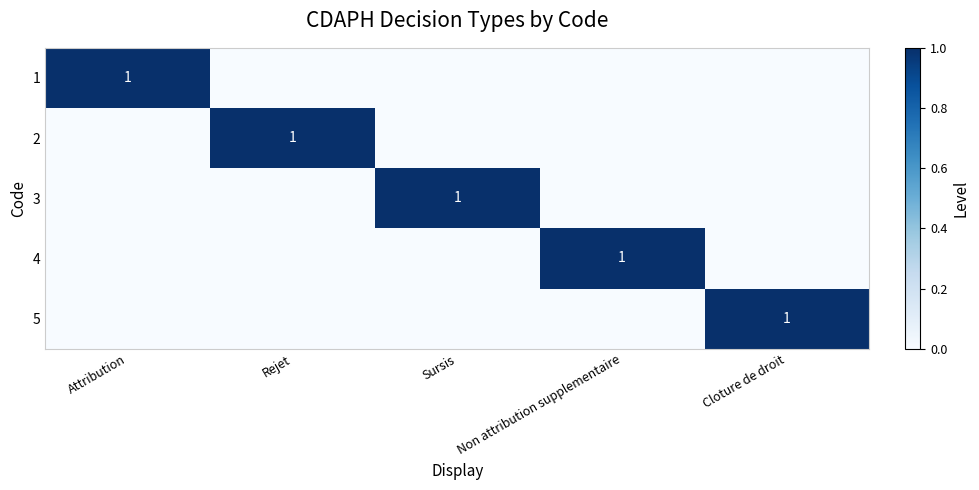

Is it true that 2 equals 1 at Rejet?

True